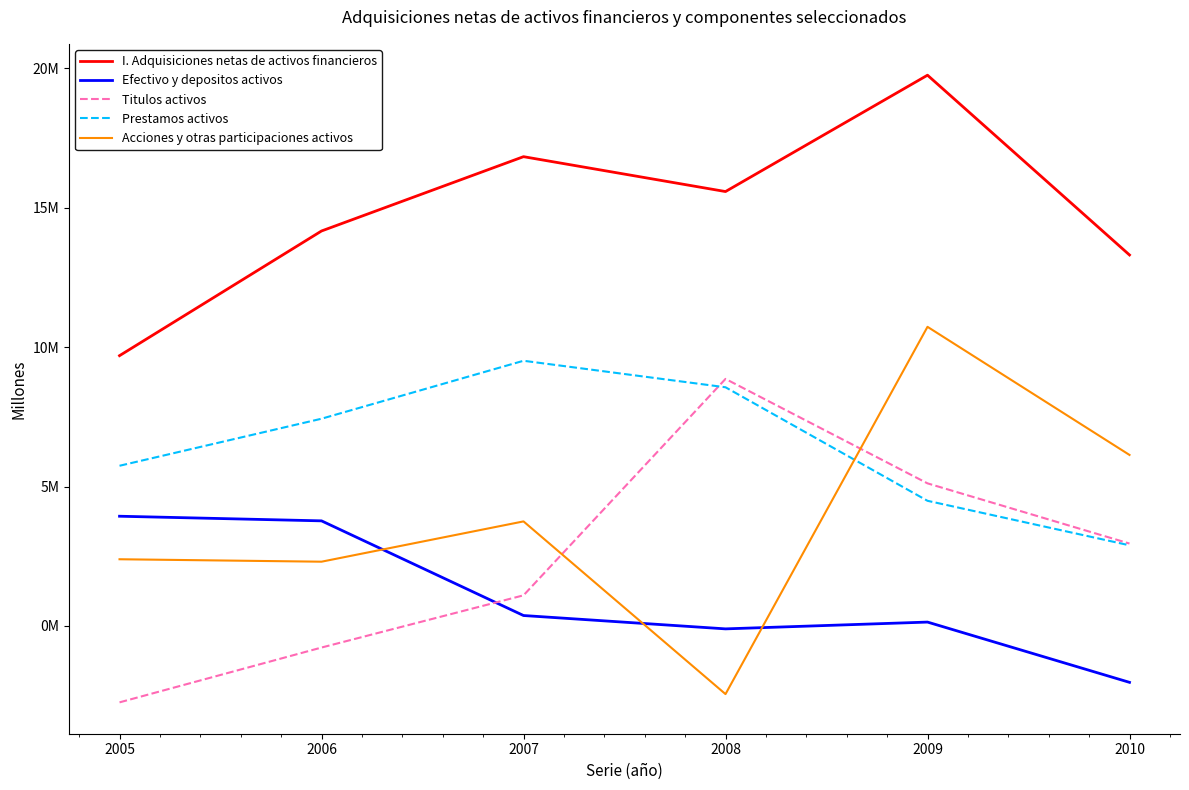

What are all the series names shown in the legend?

I. Adquisiciones netas de activos financieros, Efectivo y depositos activos, Titulos activos, Prestamos activos, Acciones y otras participaciones activos